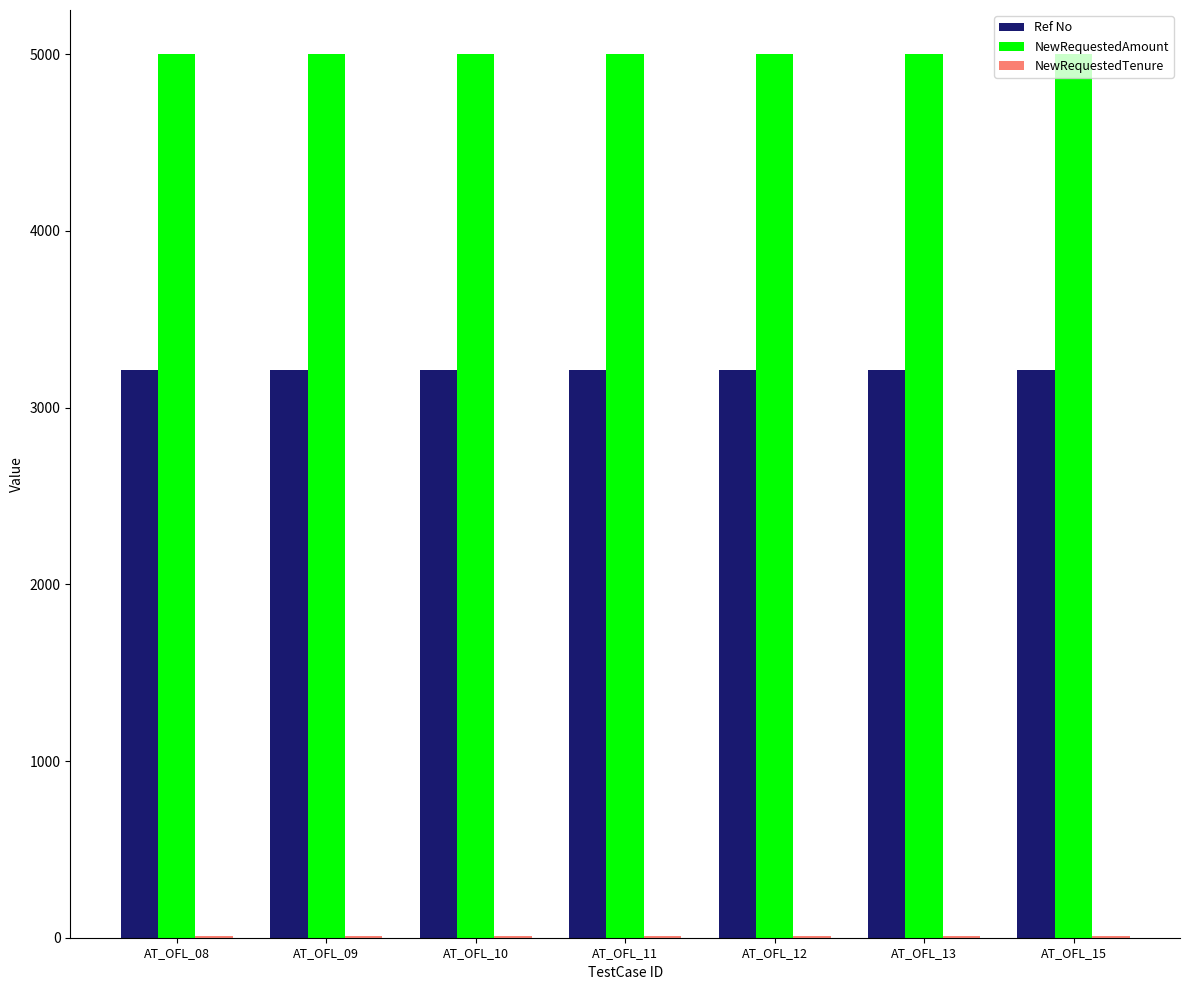

Which series has the largest total across all categories?

NewRequestedAmount